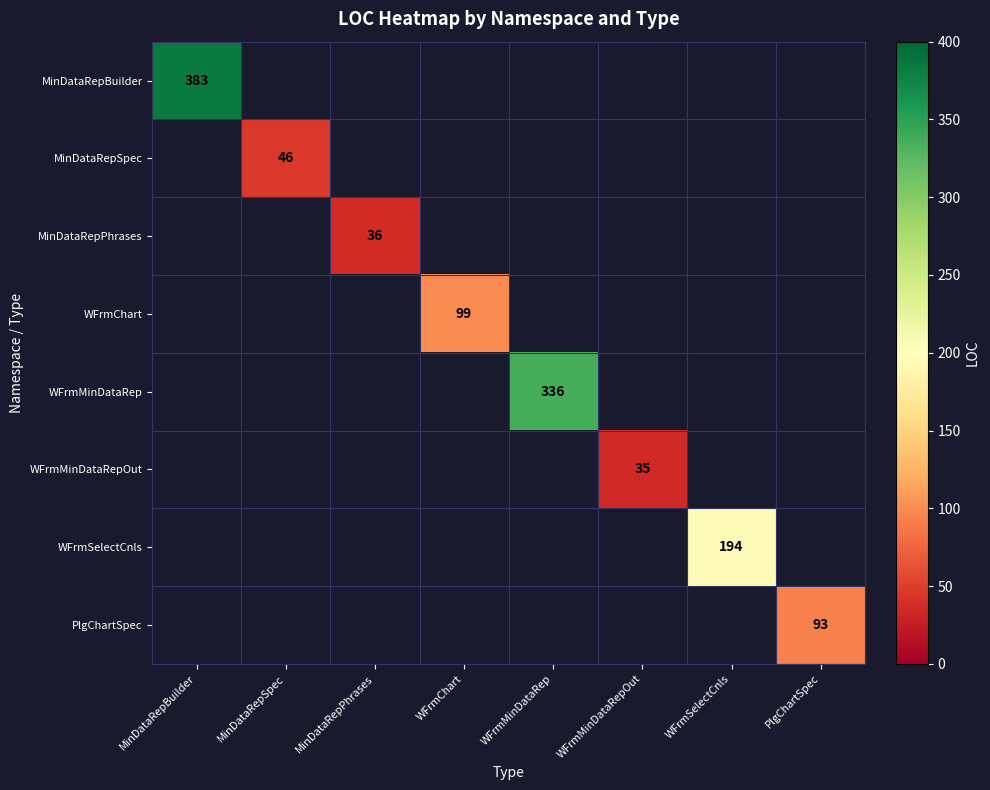

What is the maximum value shown in the chart?

383.0